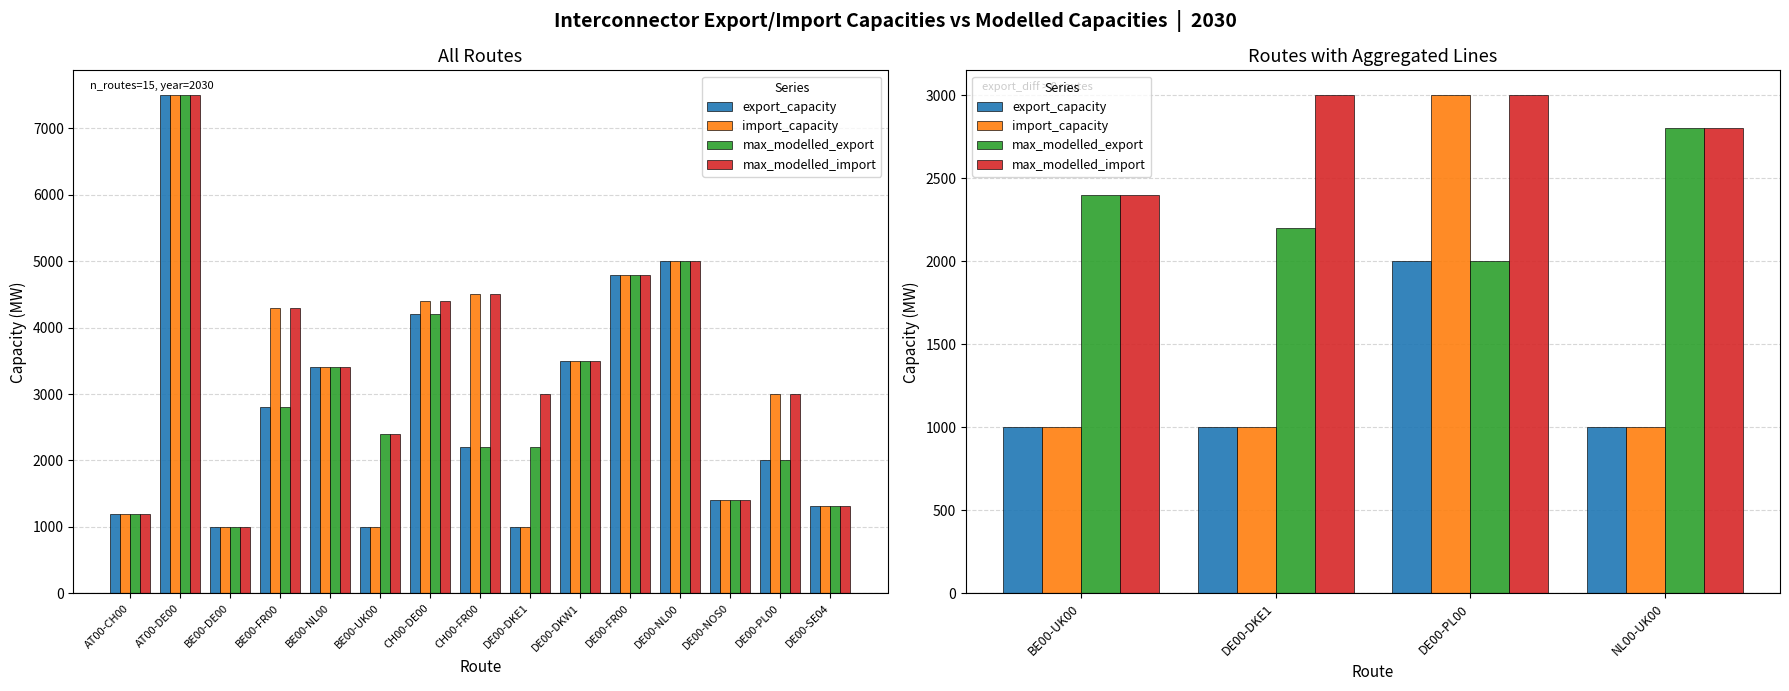

Which series has the largest total across all categories?

max_modelled_import